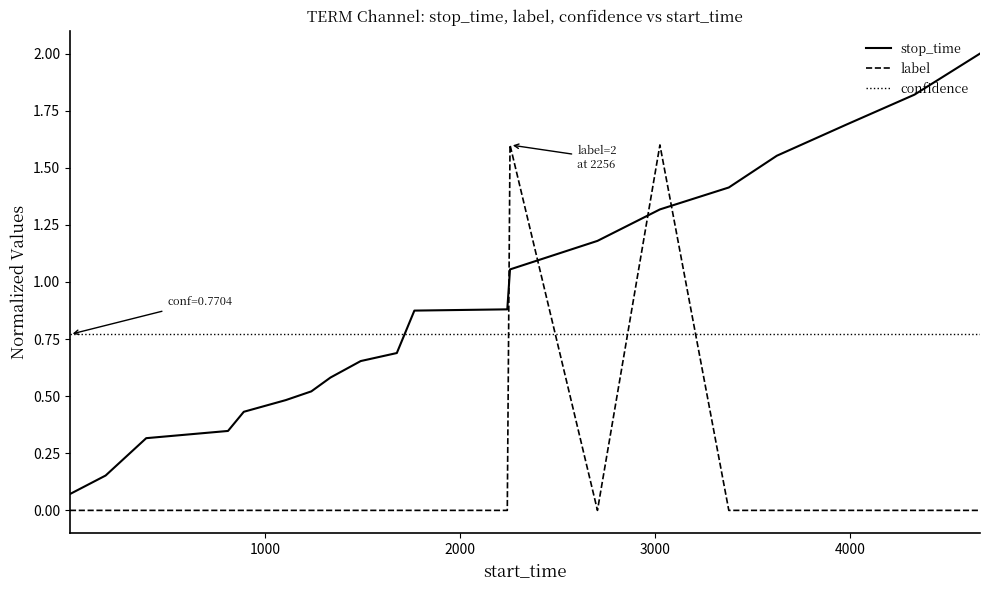

After their last crossing, which series has the higher values: confidence or stop_time?

stop_time